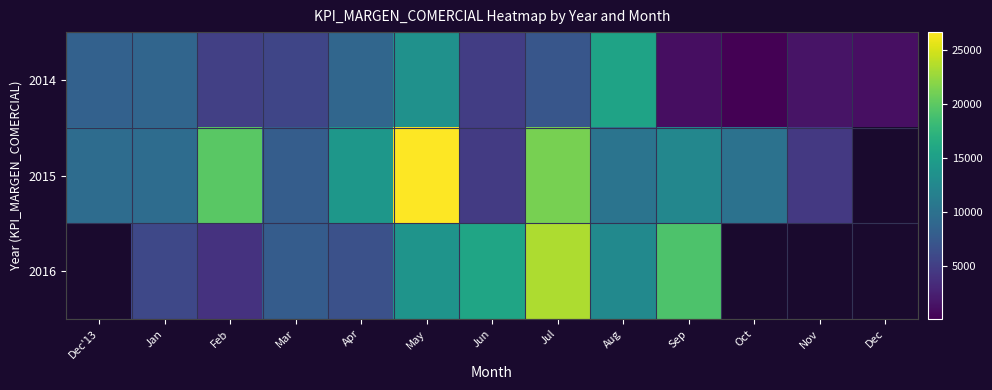

How many categories are shown in the chart?

13